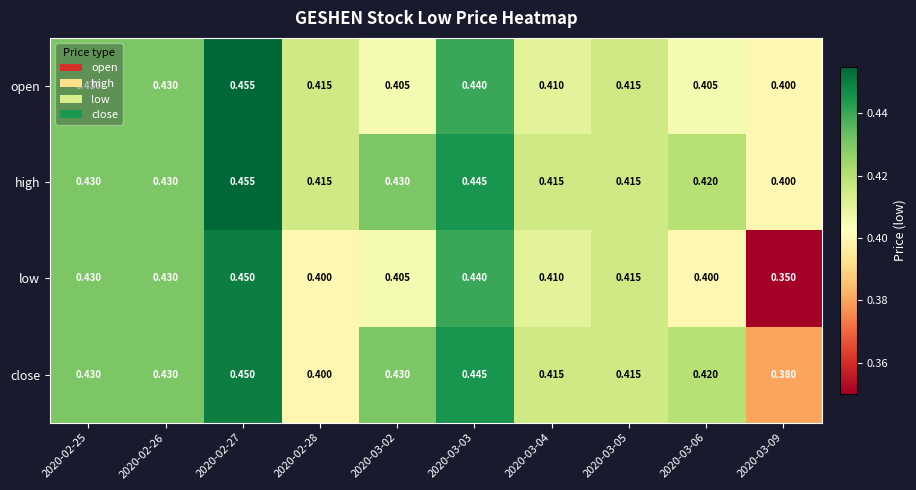

Which series has the largest total across all categories?

high